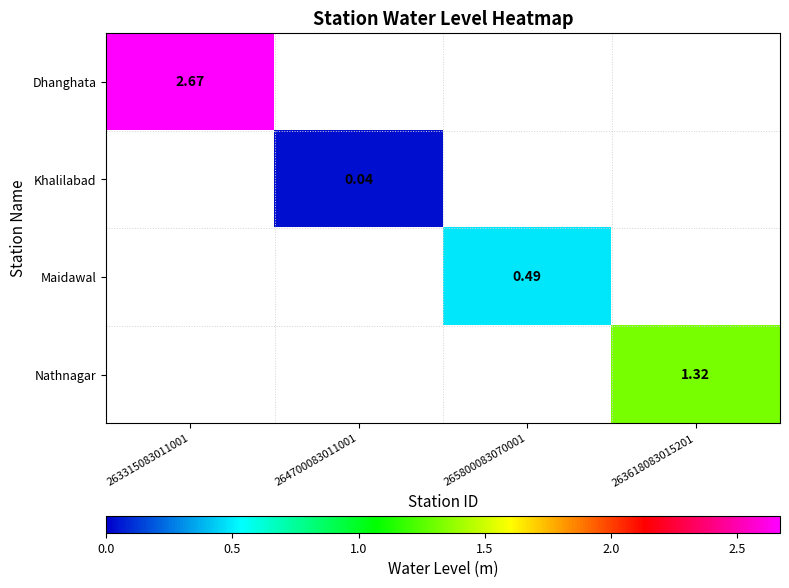

List the labels in order of Dhanghata value, smallest first.

263315083011001, 264700083011001, 265800083070001, 263618083015201